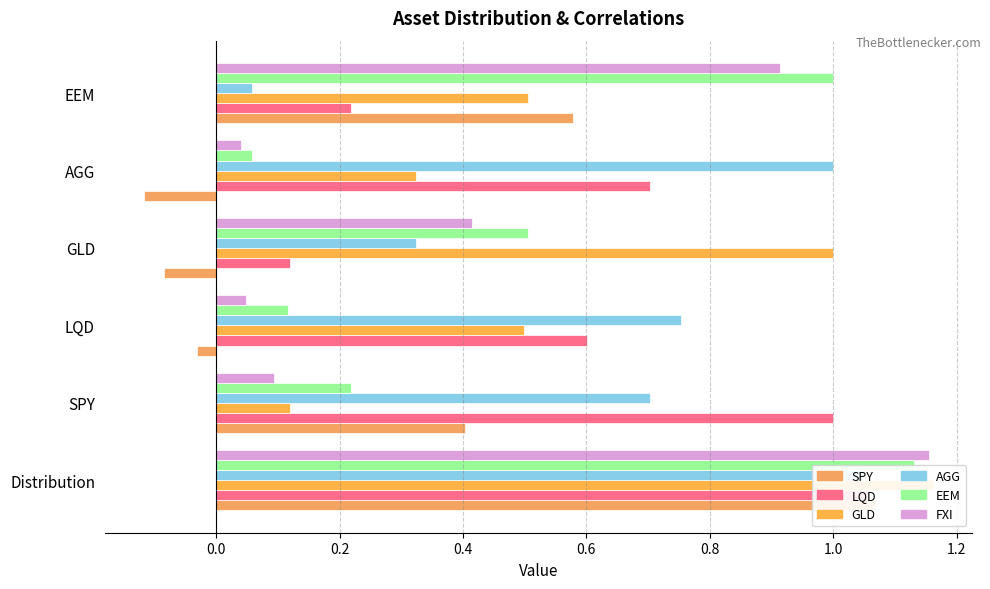

Read the AGG value at AGG.

1.0